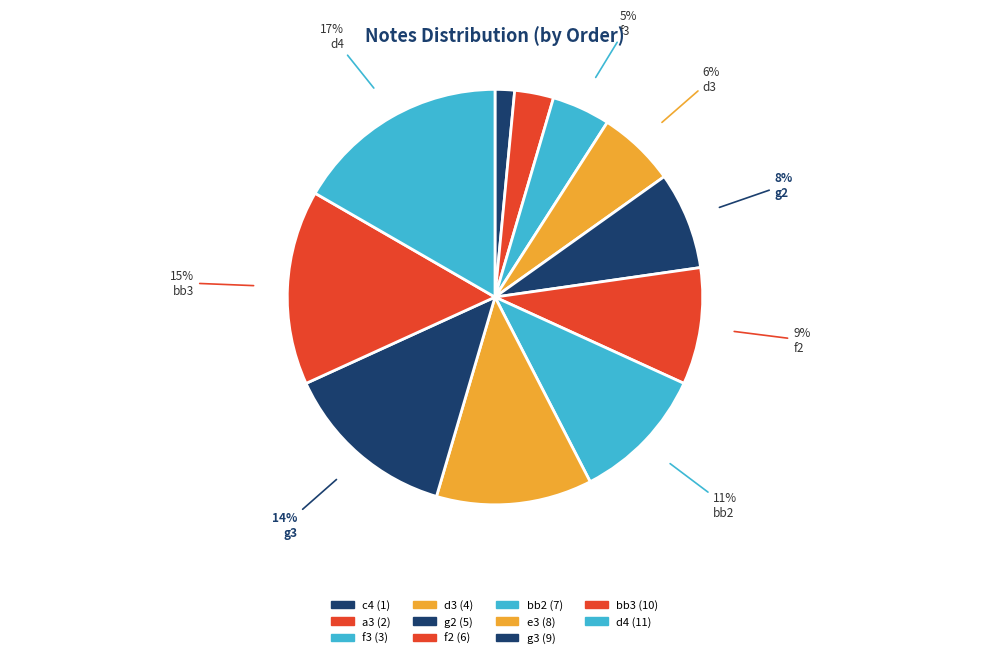

Does any single category account for the majority?

No